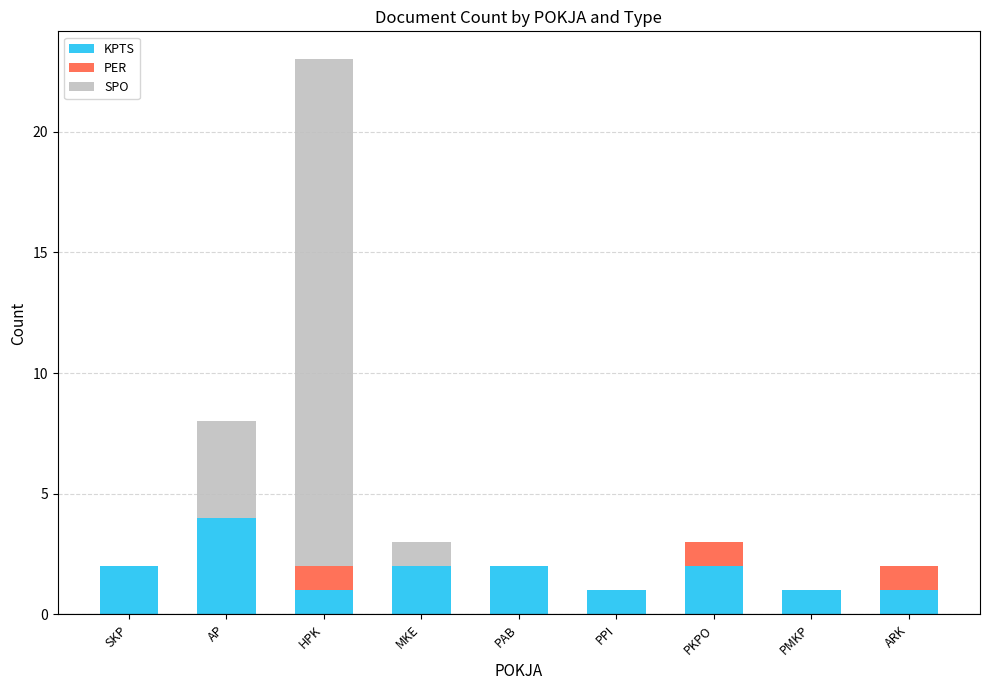

The value of KPTS at HPK is 1. True or false?

True